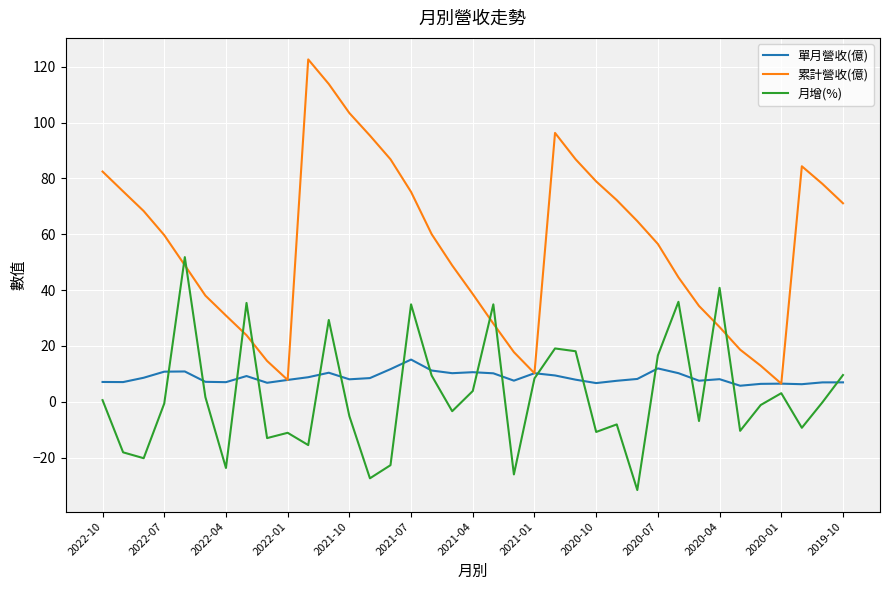

True or false: 累計營收(億) and 月增(%) intersect in this chart.

True